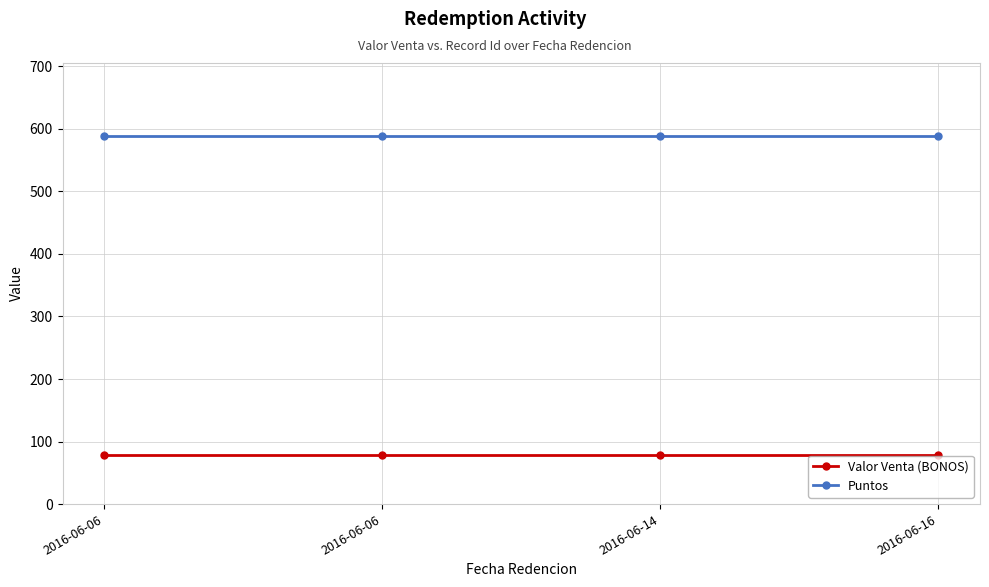

Which has a higher value, 2016-06-06 or 2016-06-16?

2016-06-06